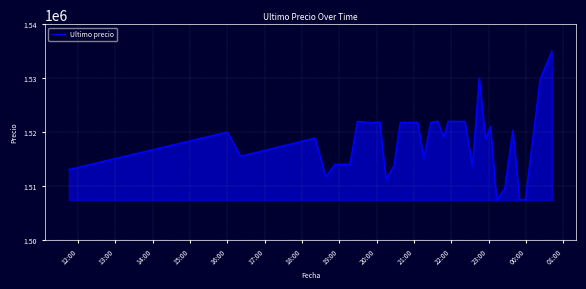

What is the smallest value displayed?

1507383.0